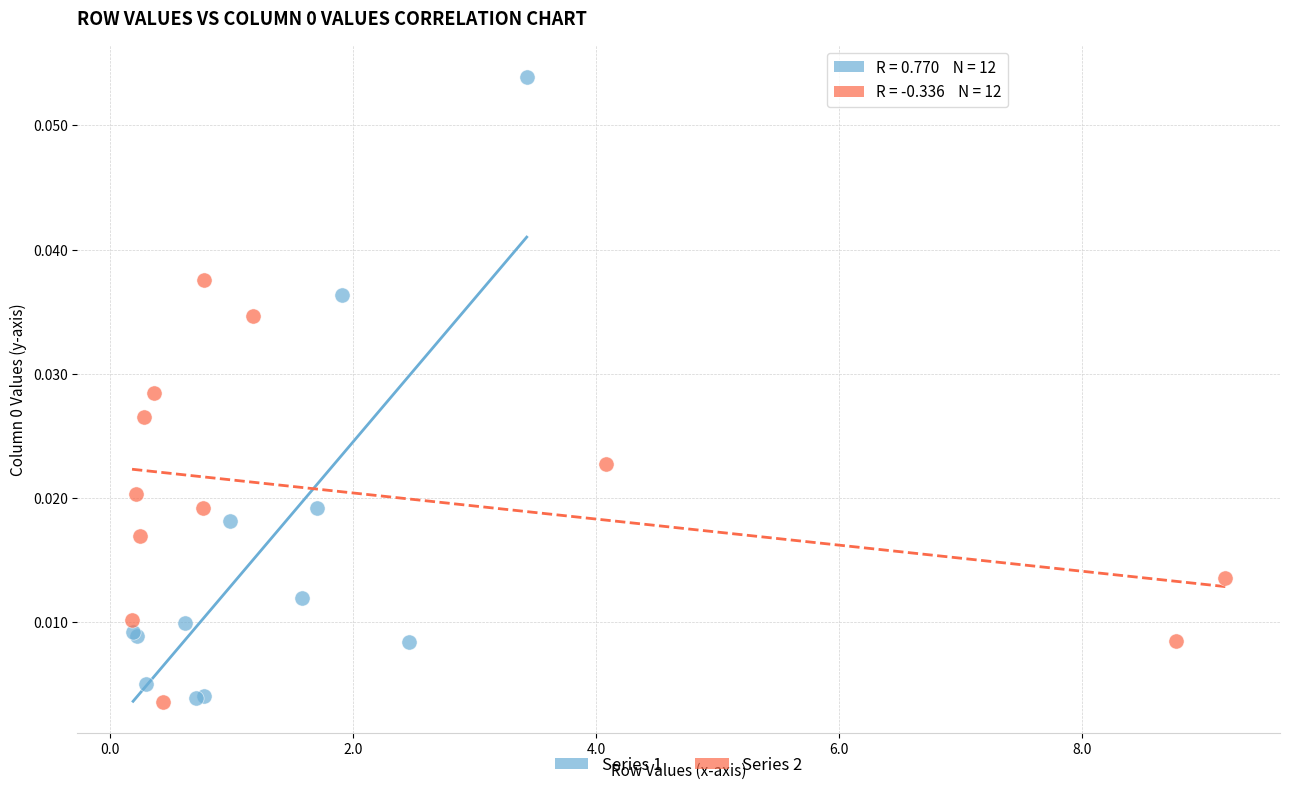

Which series reaches the maximum Y coordinate?

Series 1